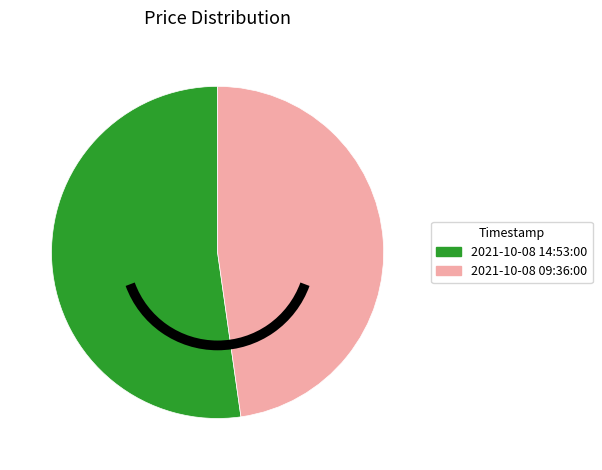

True or false: 2021-10-08 14:53:00 accounts for 59% of the total.

False